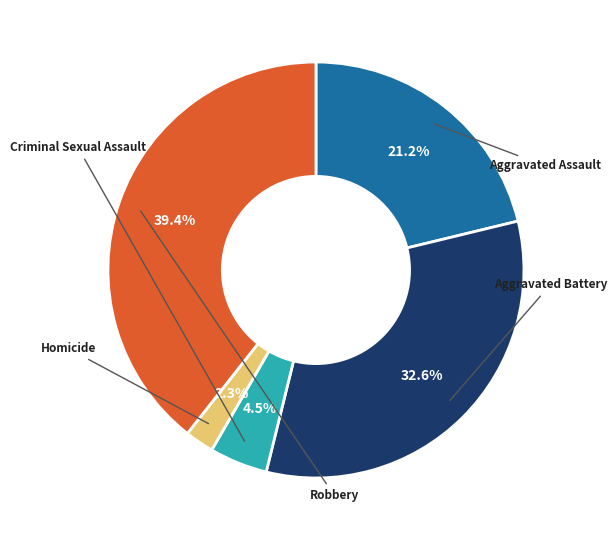

To the nearest percent, what is the difference between the largest and smallest slice percentages?

37%